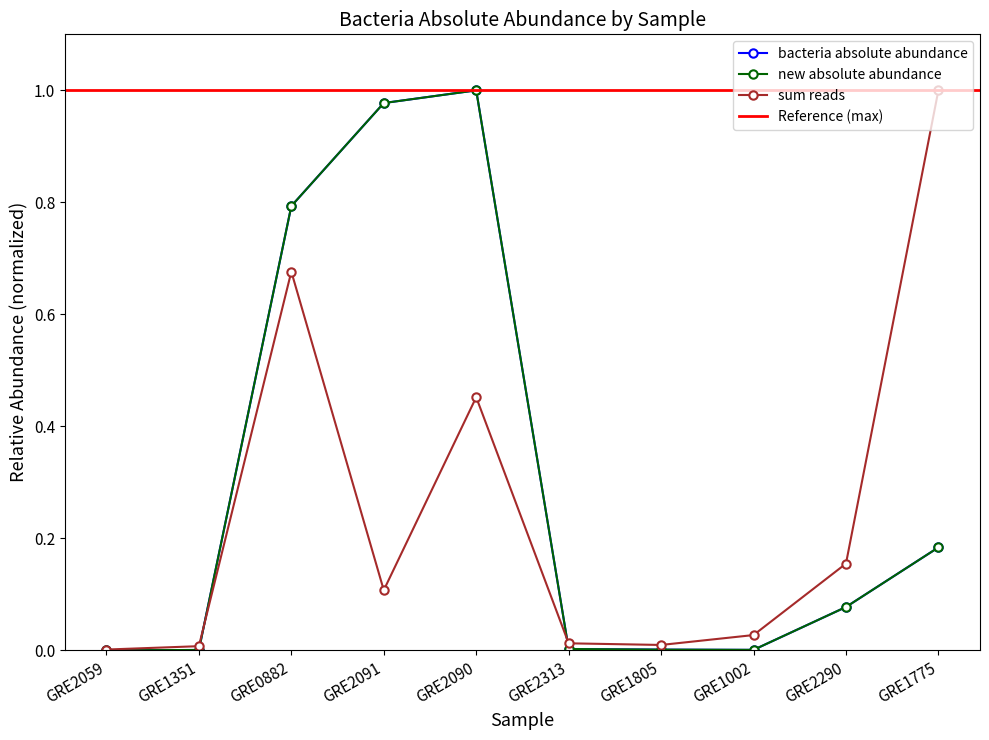

At which category is the sum across all series the highest?

GRE2090